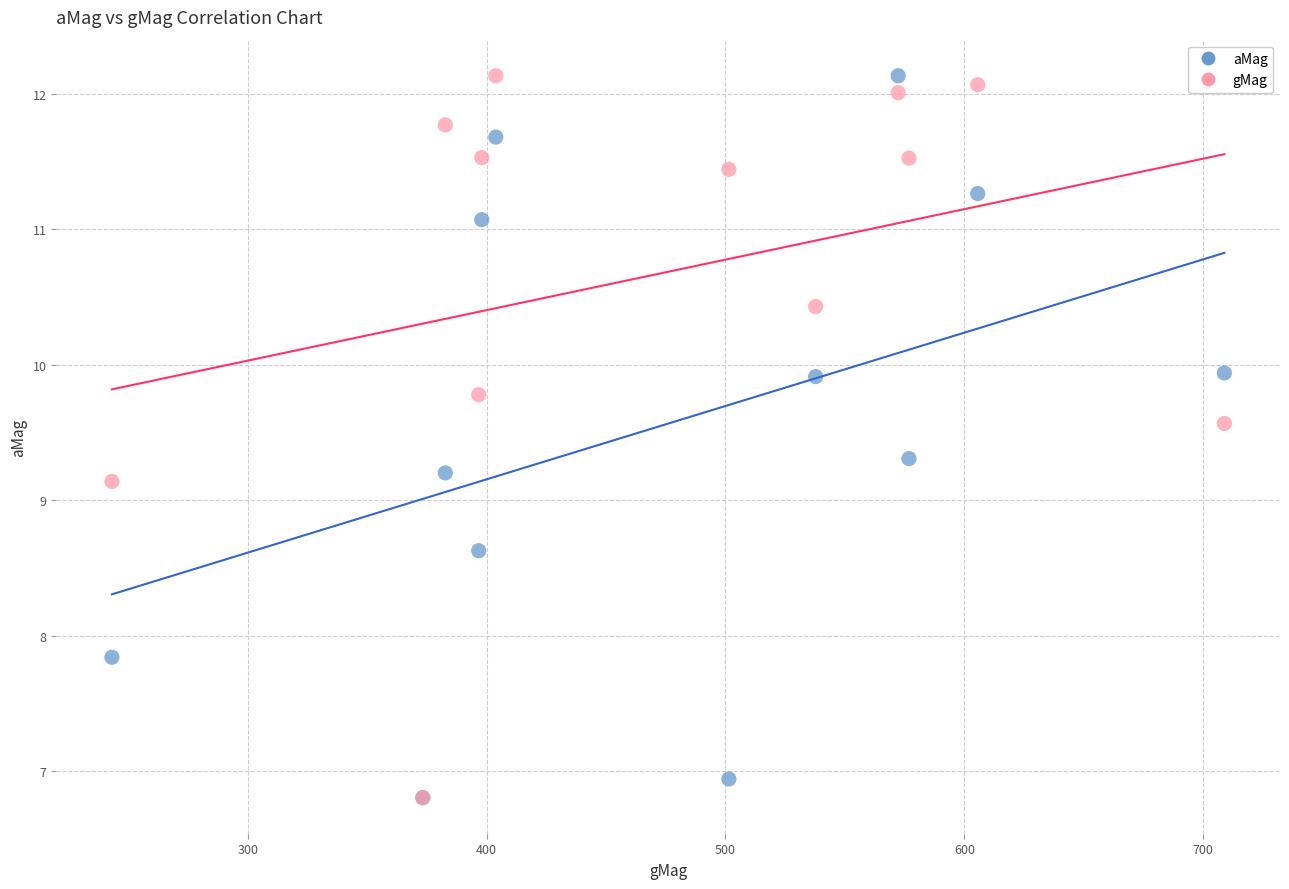

In the gMag series, what Y value is closest to 9?

9.1